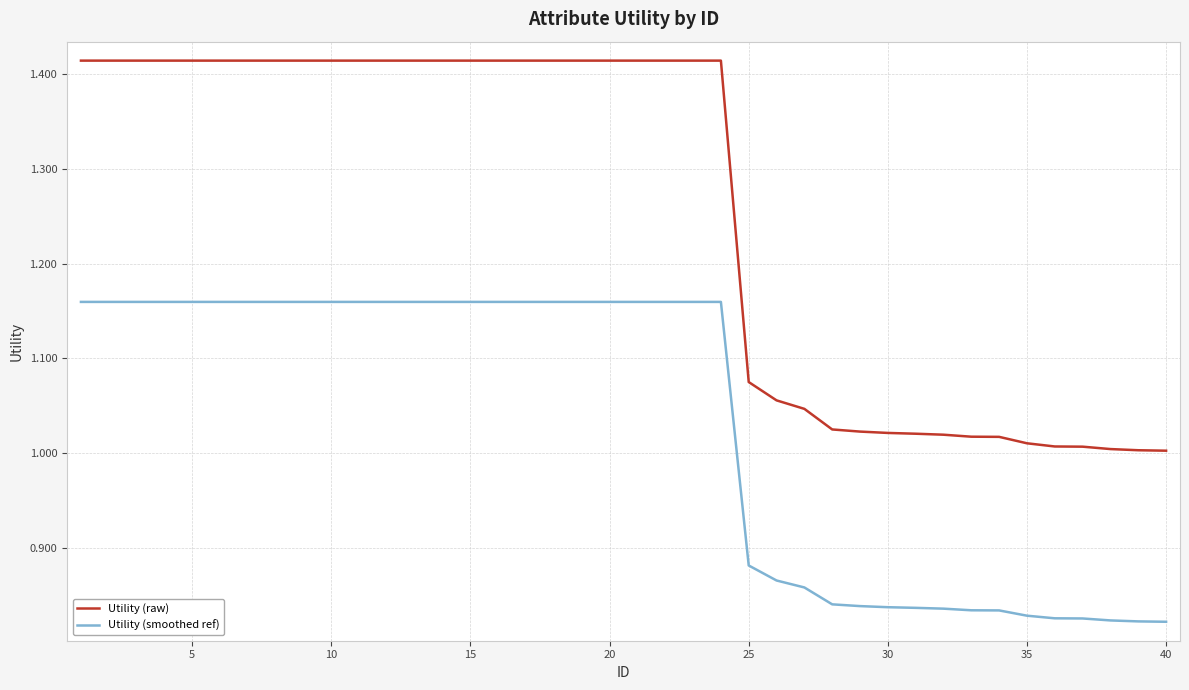

List the series in order of their overall mean, lowest first.

Utility (smoothed ref), Utility (raw)